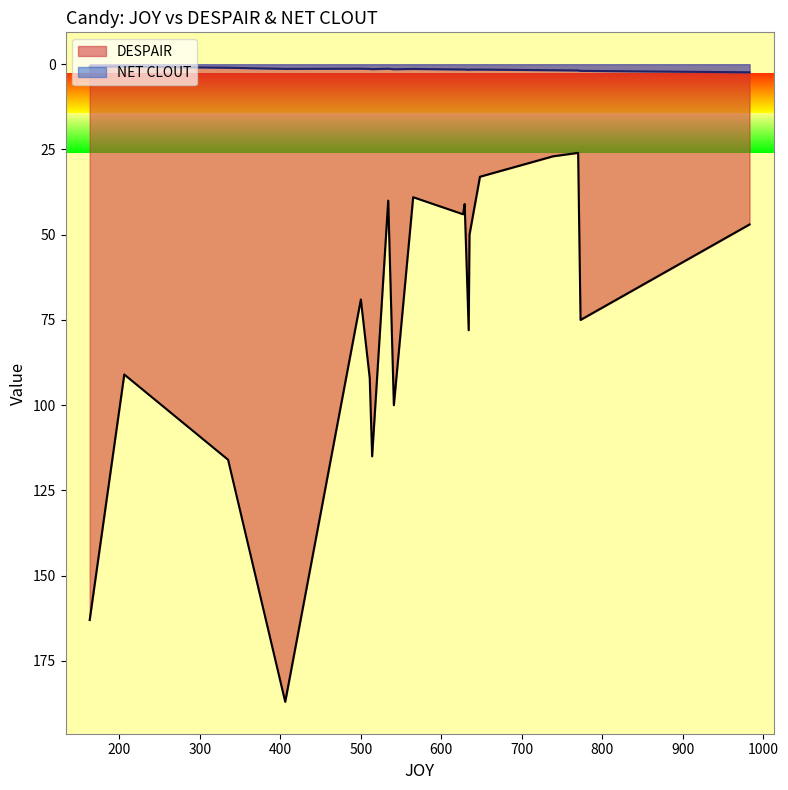

Which series changed the most between 648 and 541?

DESPAIR